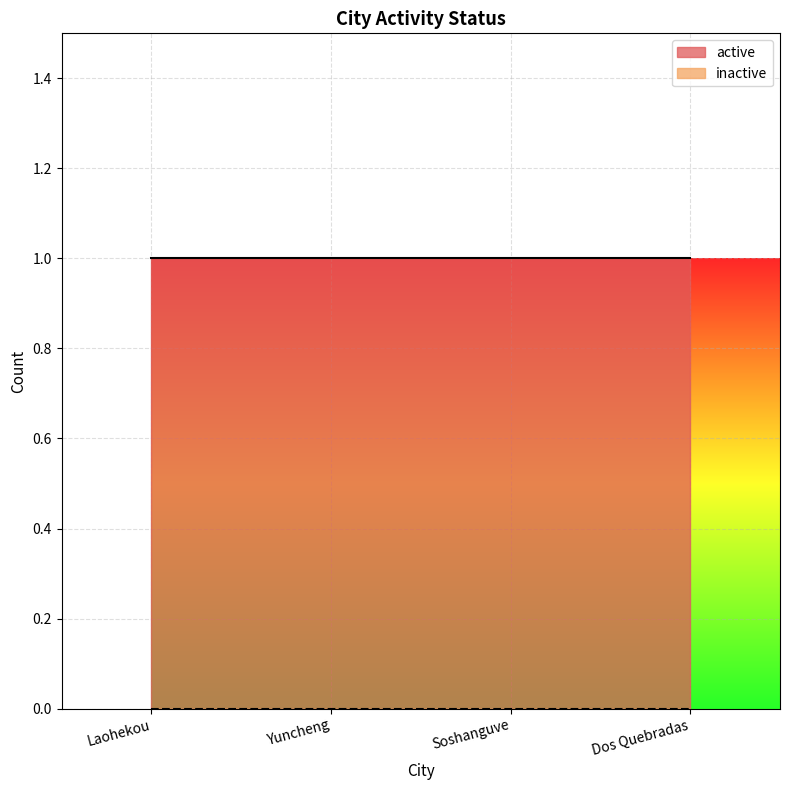

List the labels in order of inactive value, smallest first.

Laohekou, Yuncheng, Soshanguve, Dos Quebradas